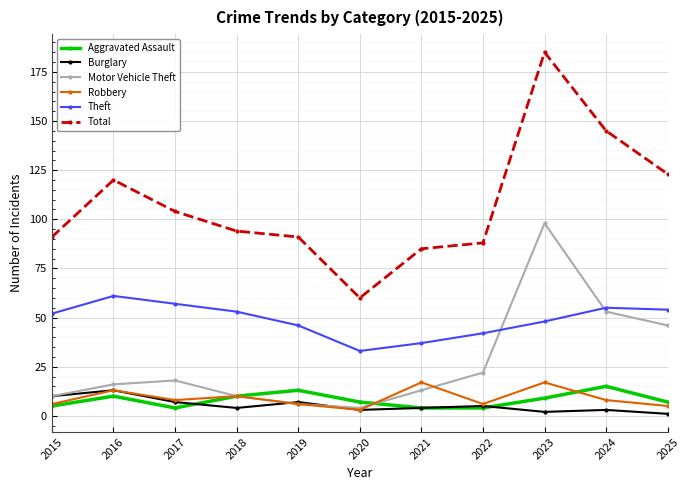

Where is the first local minimum for Total?

2020